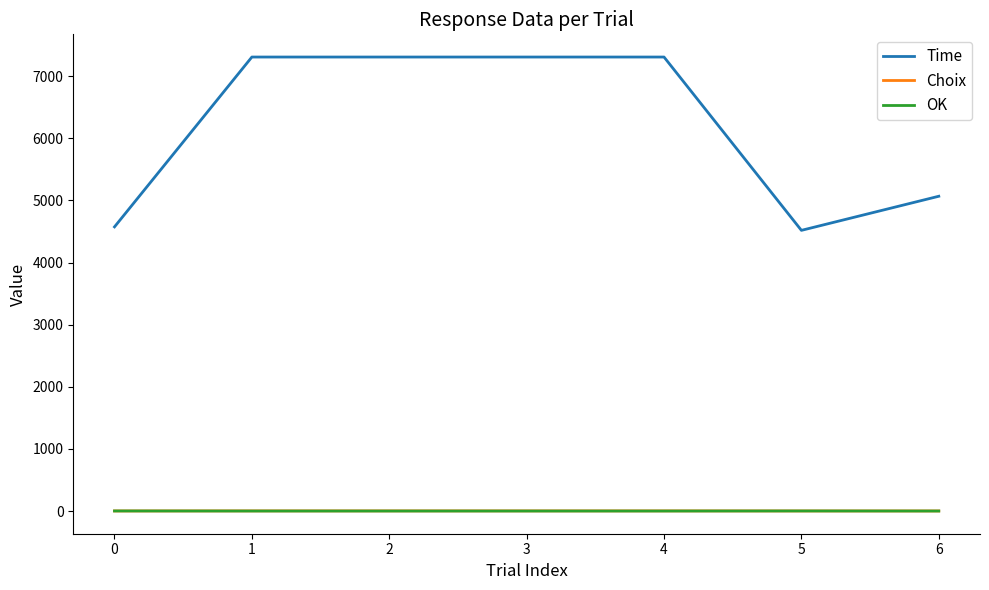

Which series has the widest spread of values?

Time